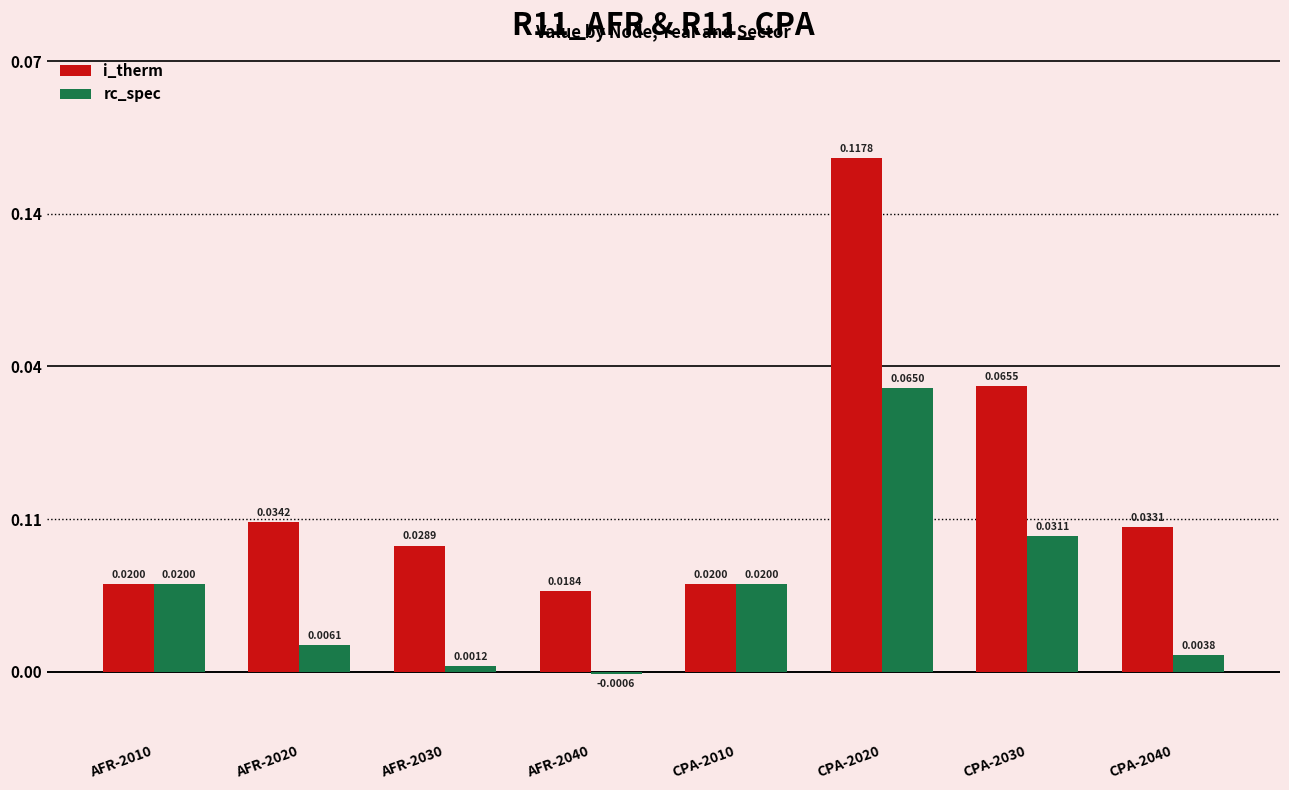

Is the value of rc_spec at AFR-2020 greater than the value of i_therm at CPA-2030?

No